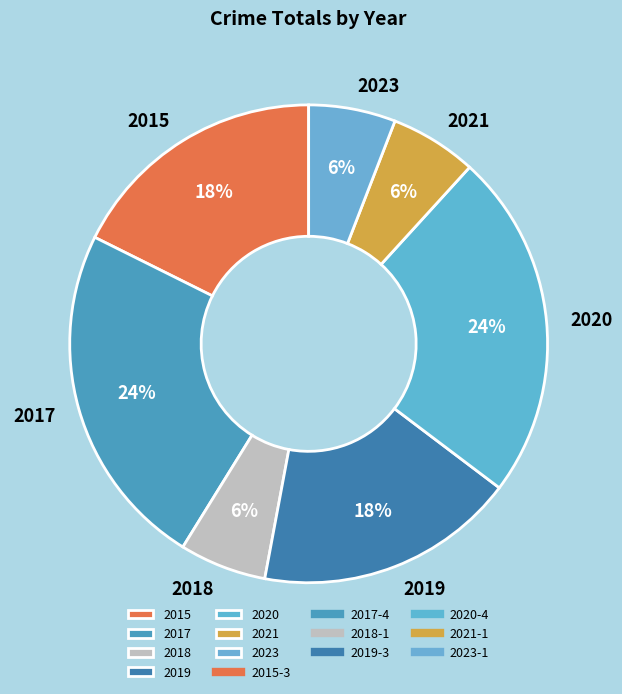

Does any single category account for the majority?

No